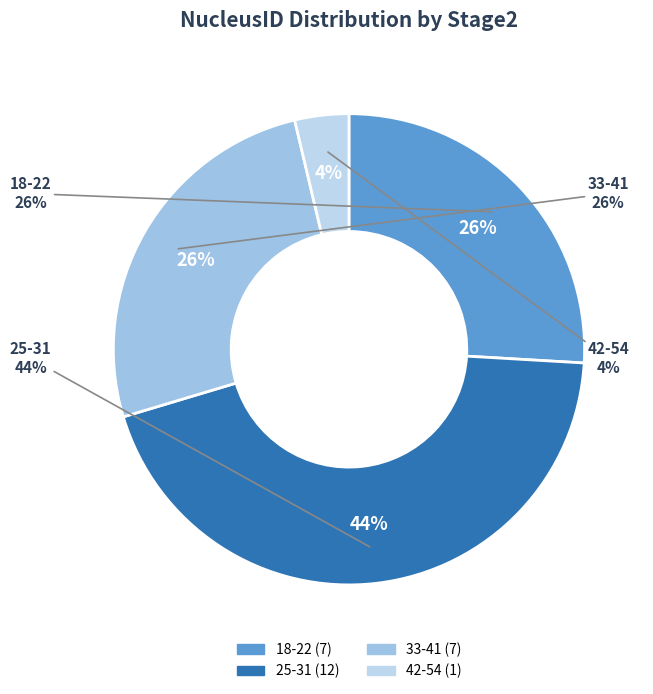

How many segments does this pie chart have?

4